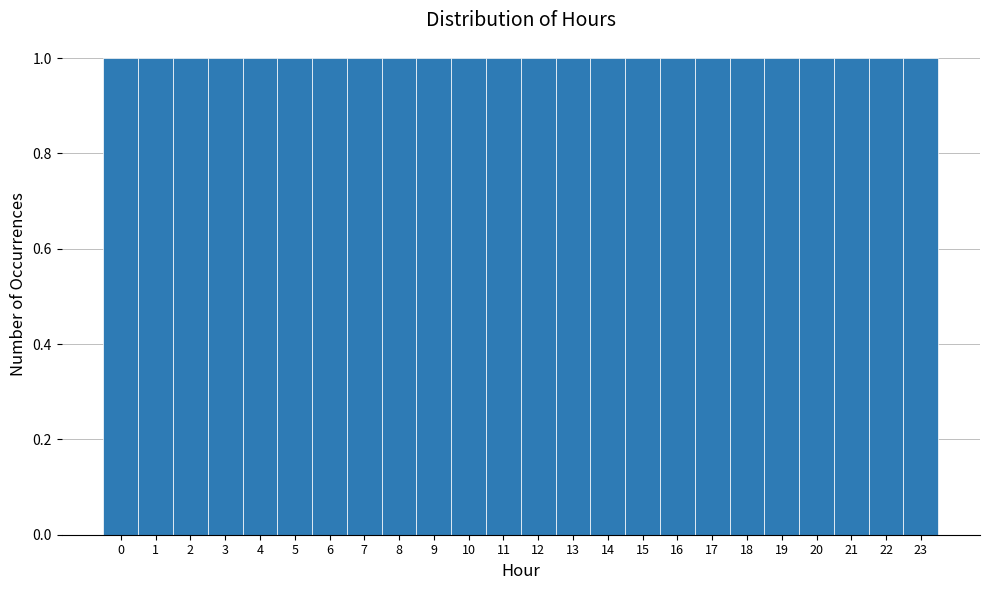

Reading left to right, list every bar in this chart as the range it spans on the x-axis followed by its height. The values are not printed on the chart, so give them approximately, as read against the axis.

-0.5 to 0.5: 1
0.5 to 1.5: 1
1.5 to 2.5: 1
2.5 to 3.5: 1
3.5 to 4.5: 1
4.5 to 5.5: 1
5.5 to 6.5: 1
6.5 to 7.5: 1
7.5 to 8.5: 1
8.5 to 9.5: 1
9.5 to 10.5: 1
10.5 to 11.5: 1
11.5 to 12.5: 1
12.5 to 13.5: 1
13.5 to 14.5: 1
14.5 to 15.5: 1
15.5 to 16.5: 1
16.5 to 17.5: 1
17.5 to 18.5: 1
18.5 to 19.5: 1
19.5 to 20.5: 1
20.5 to 21.5: 1
21.5 to 22.5: 1
22.5 to 23.5: 1